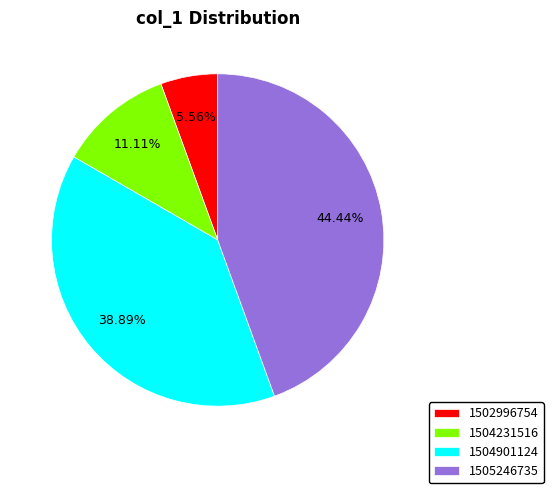

True or false: 1505246735 accounts for 44% of the total.

True